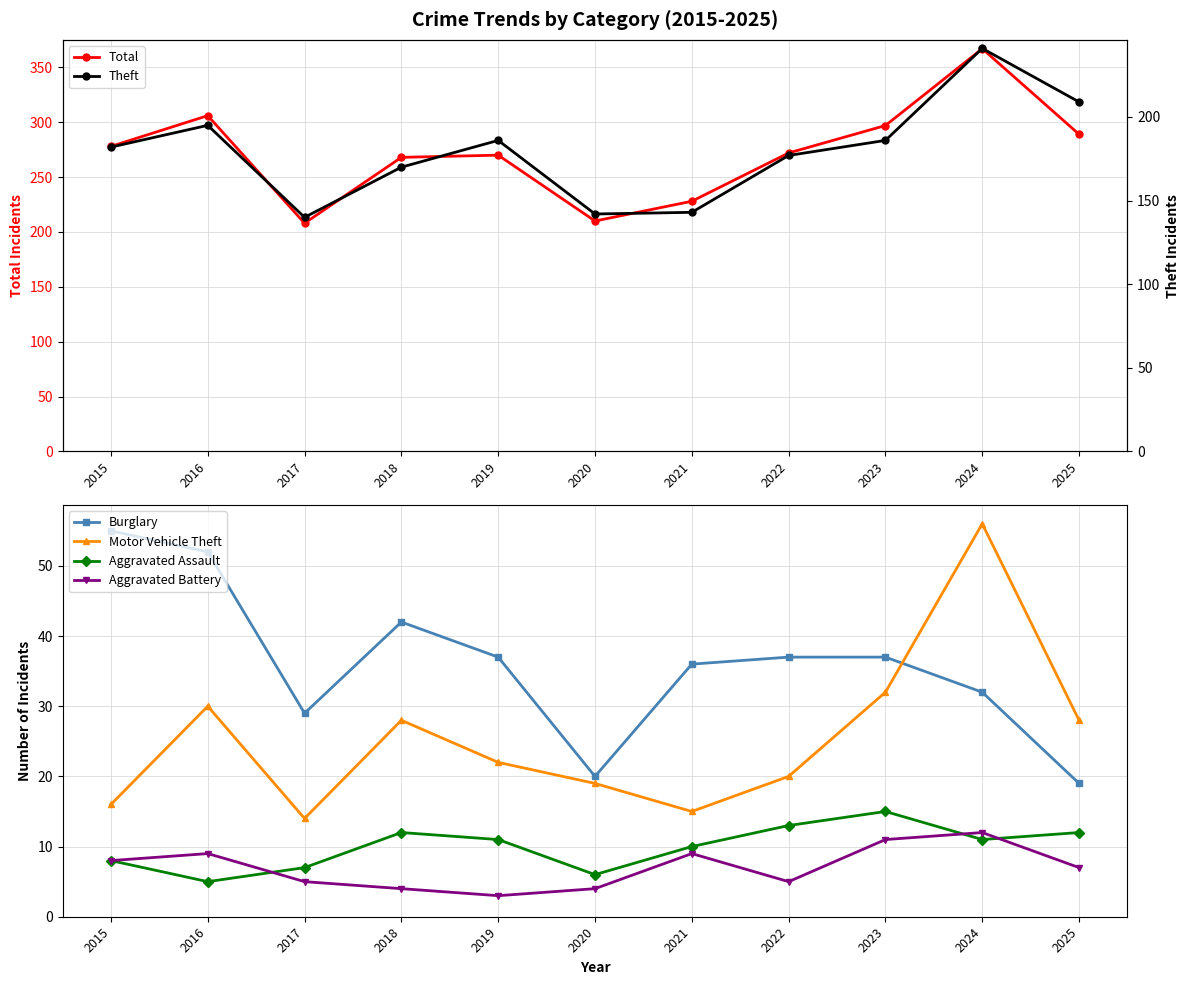

Is the value of Theft at 2022 greater than the value of Burglary at 2024?

Yes